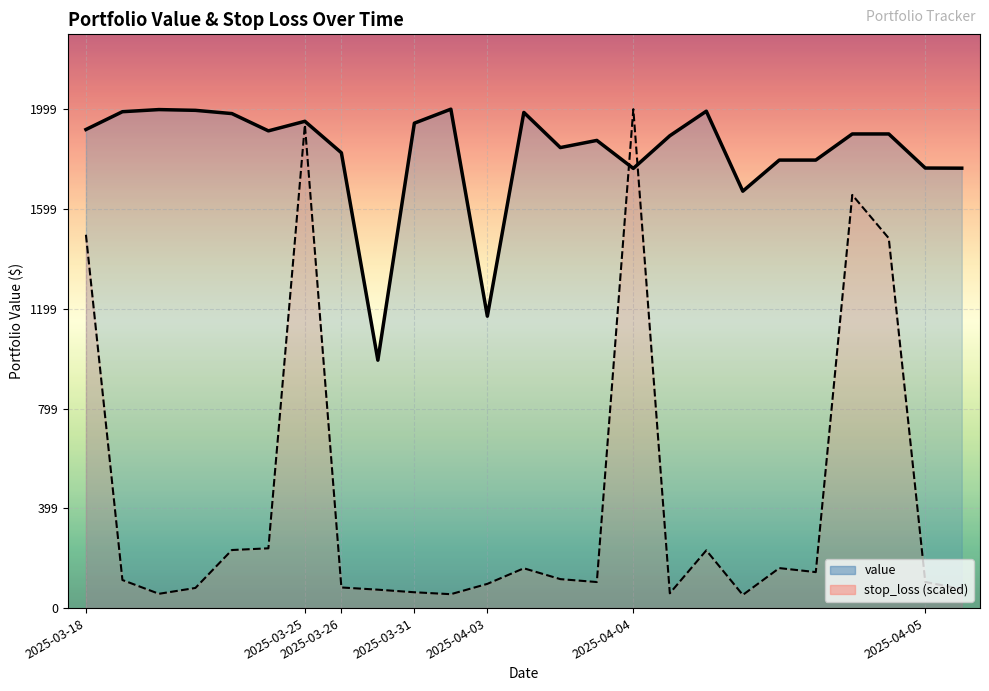

What is the difference between the maximum and second lowest values in the stop_loss (scaled) series?

1944.3